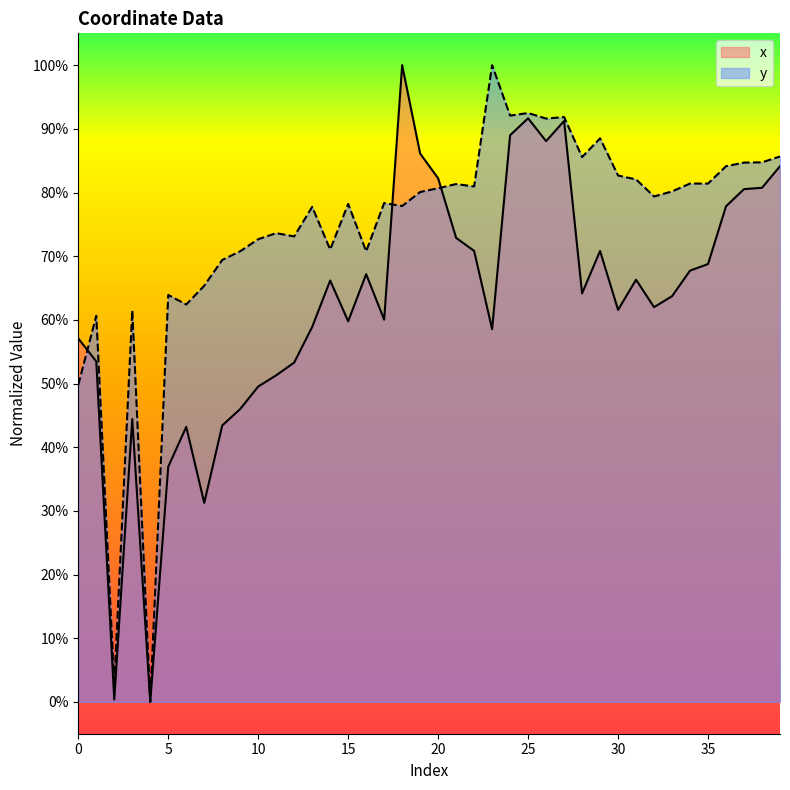

How many categories are shown in the chart?

40